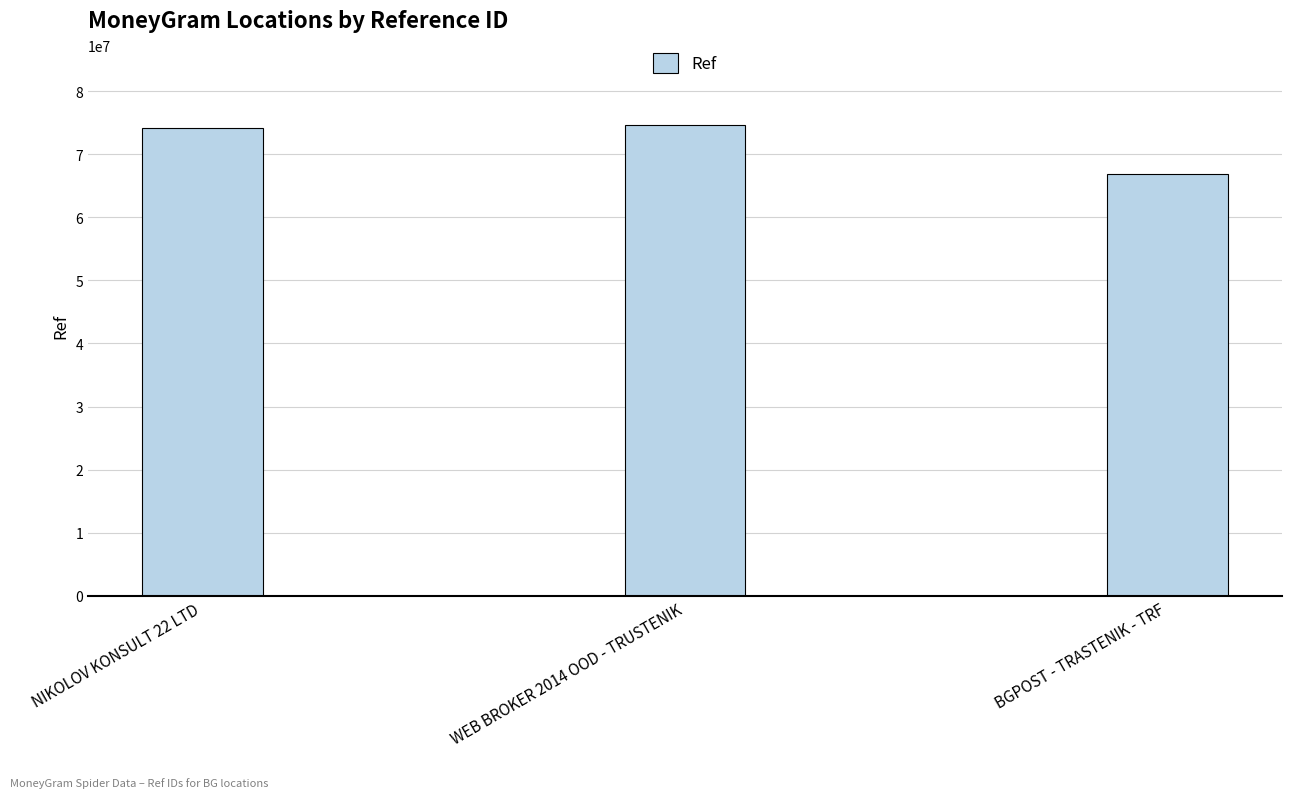

Approximately how many times larger is the value at WEB BROKER 2014 OOD - TRUSTENIK compared to NIKOLOV KONSULT 22 LTD?

1.0